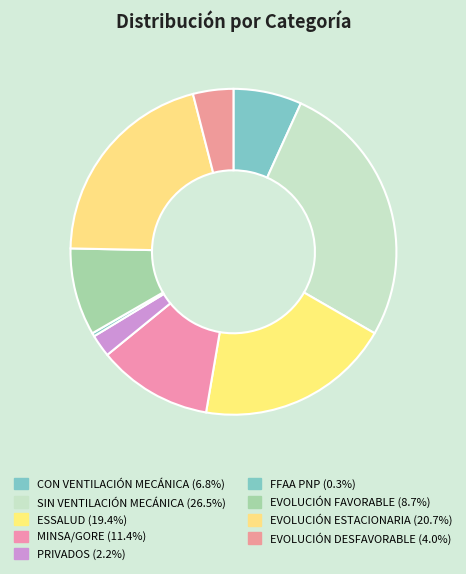

How many slices are in this pie chart?

9